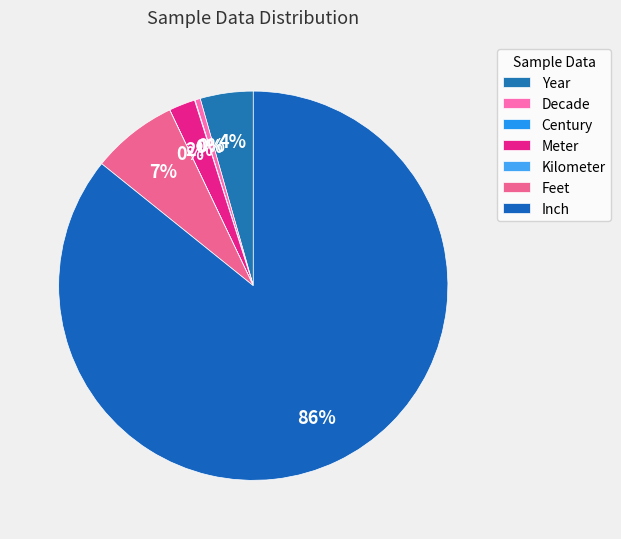

Rank the categories by value from highest to lowest.

Inch, Feet, Year, Meter, Decade, Century, Kilometer